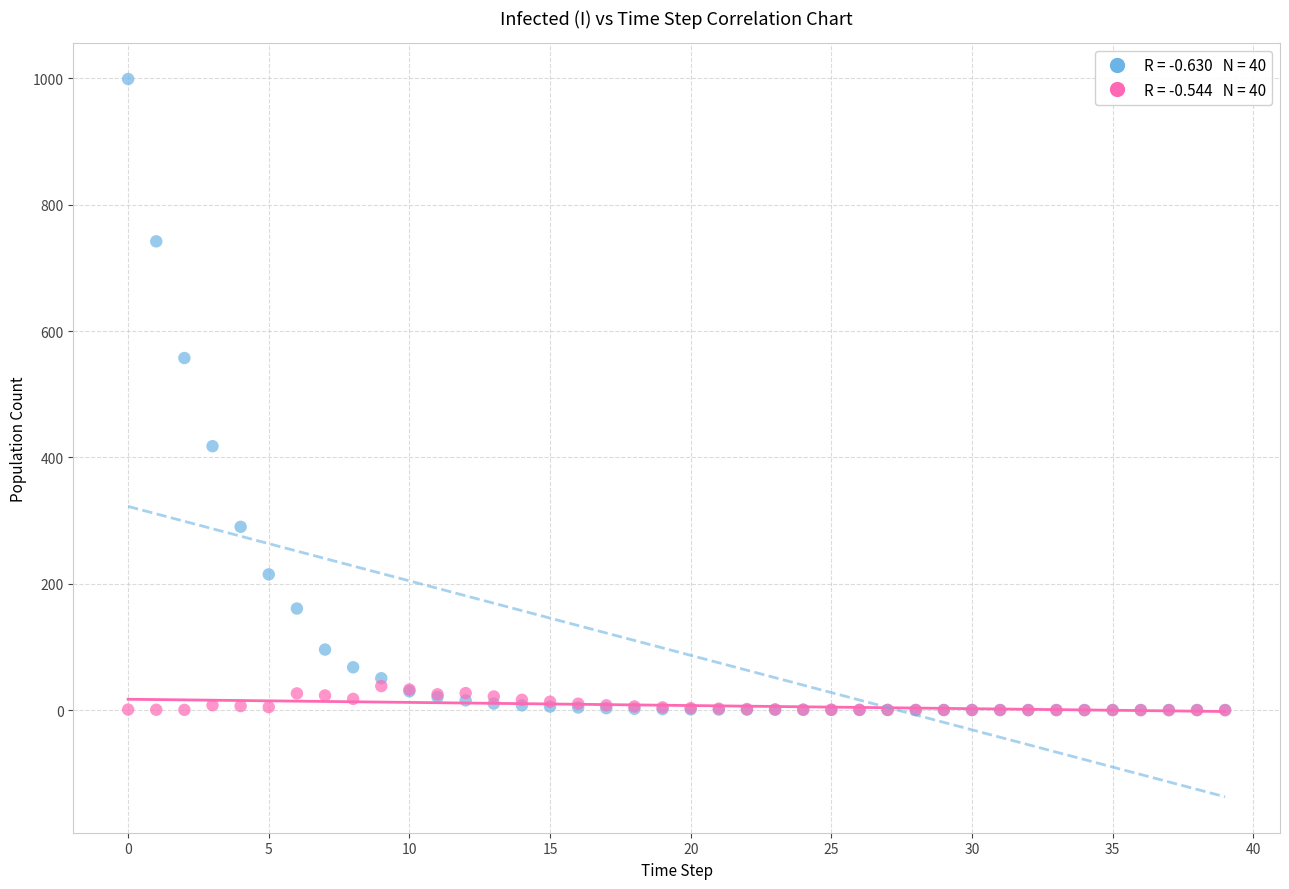

Across all series, what Y value is closest to 499?

557.4